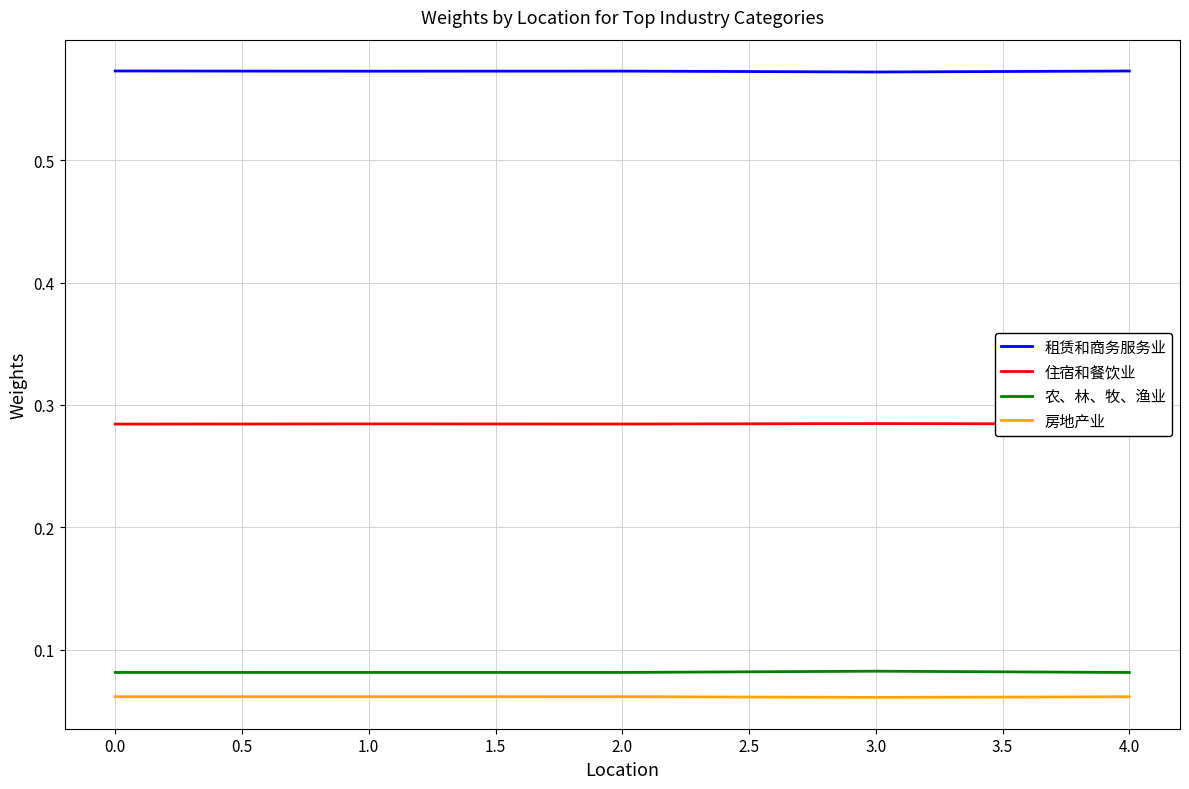

The 住宿和餐饮业 series shows 0.4 at 1.0. True or false?

False